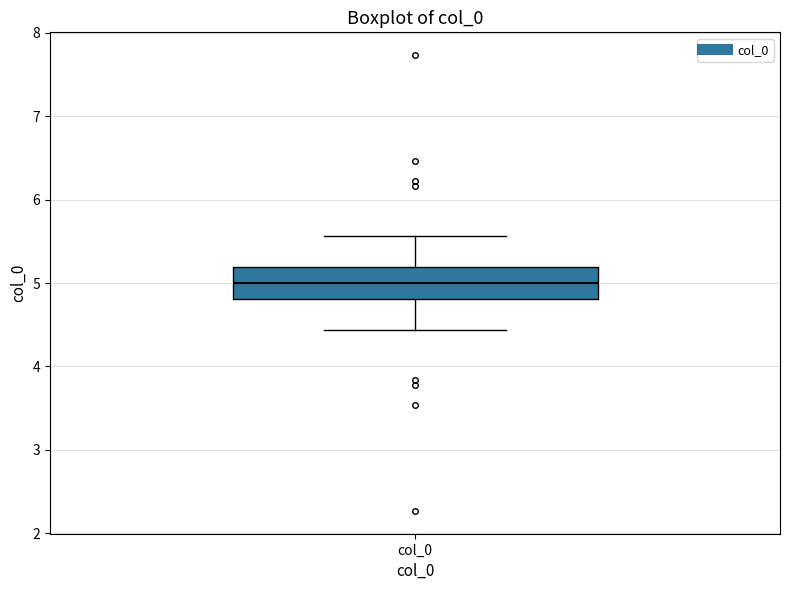

Where does the upper whisker of the box for col_0 end on the y-axis? The values are not printed on the chart, so give them approximately, as read against the axis.

5.6